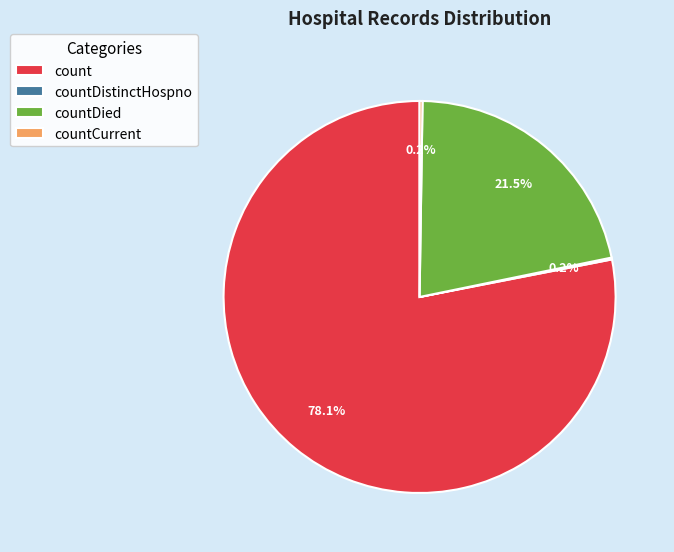

How much of the chart is everything except count?

21.9%